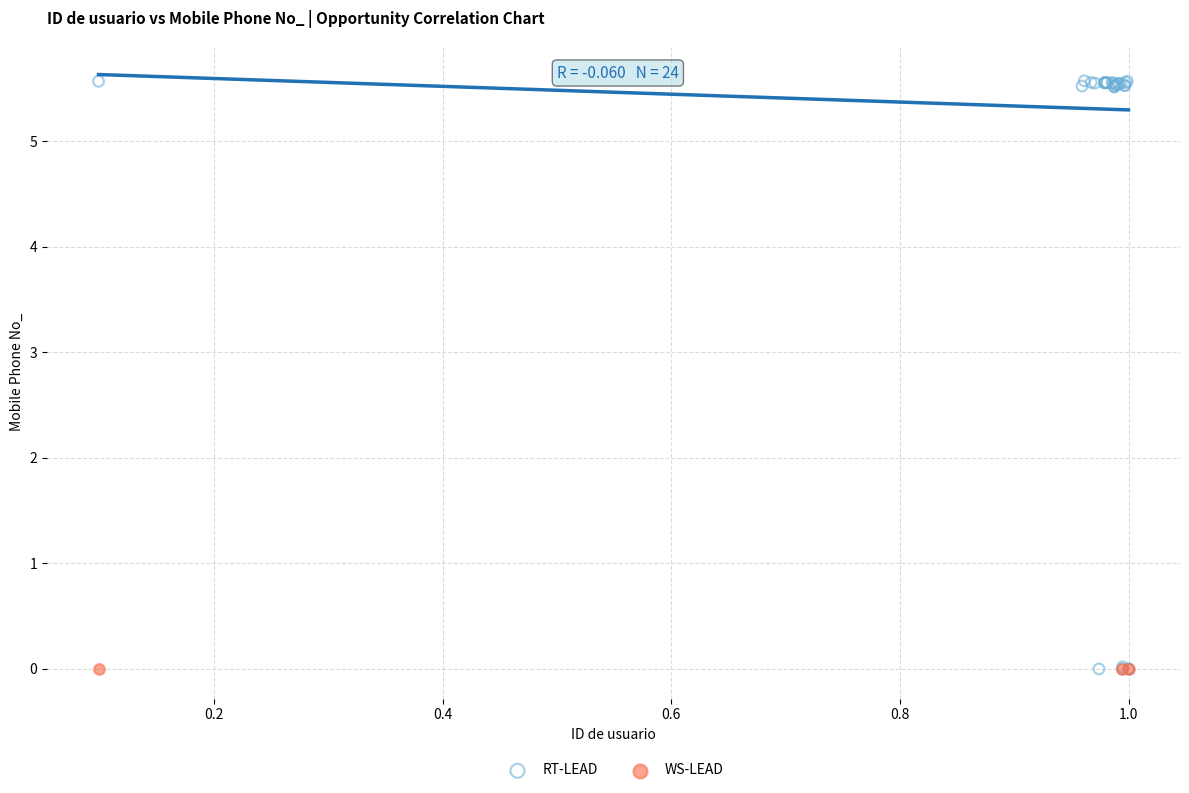

What are all the series names shown in the legend?

RT-LEAD, WS-LEAD